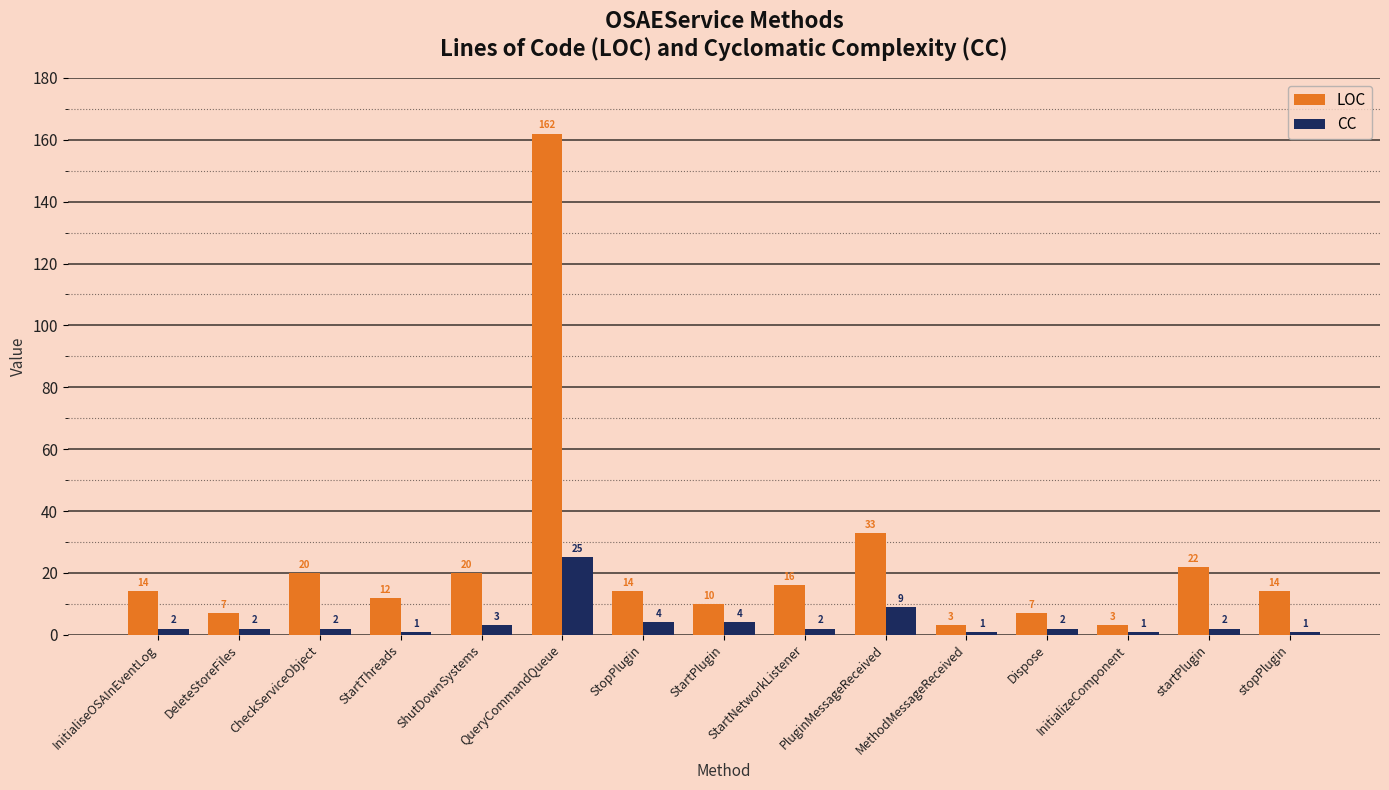

How many values in the CC series are below 2?

4